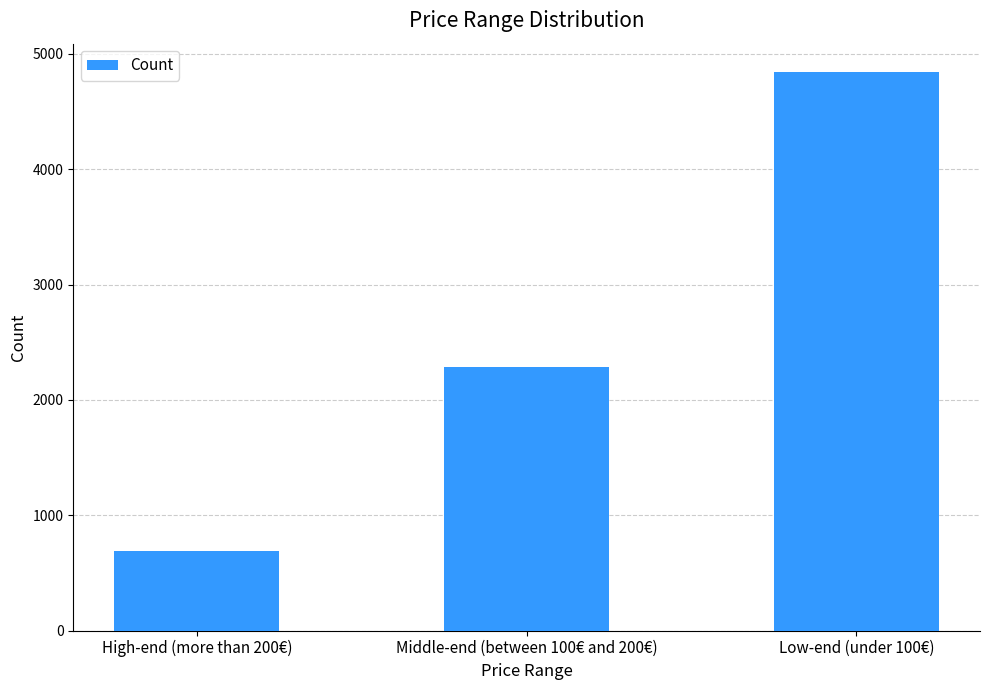

What is the minimum value shown in the chart?

692